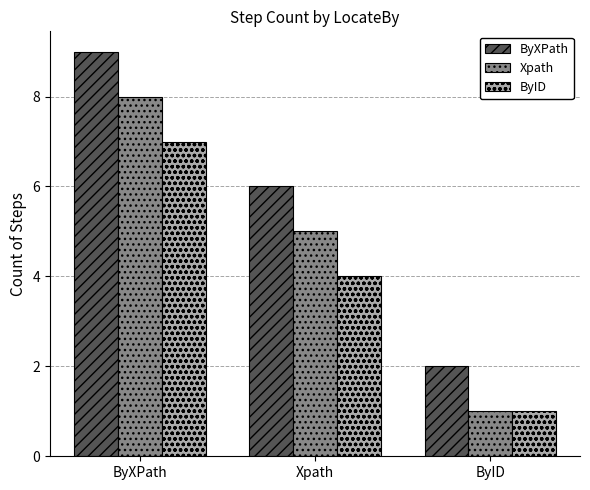

True or false: Xpath has a value of 0 at ByID.

False